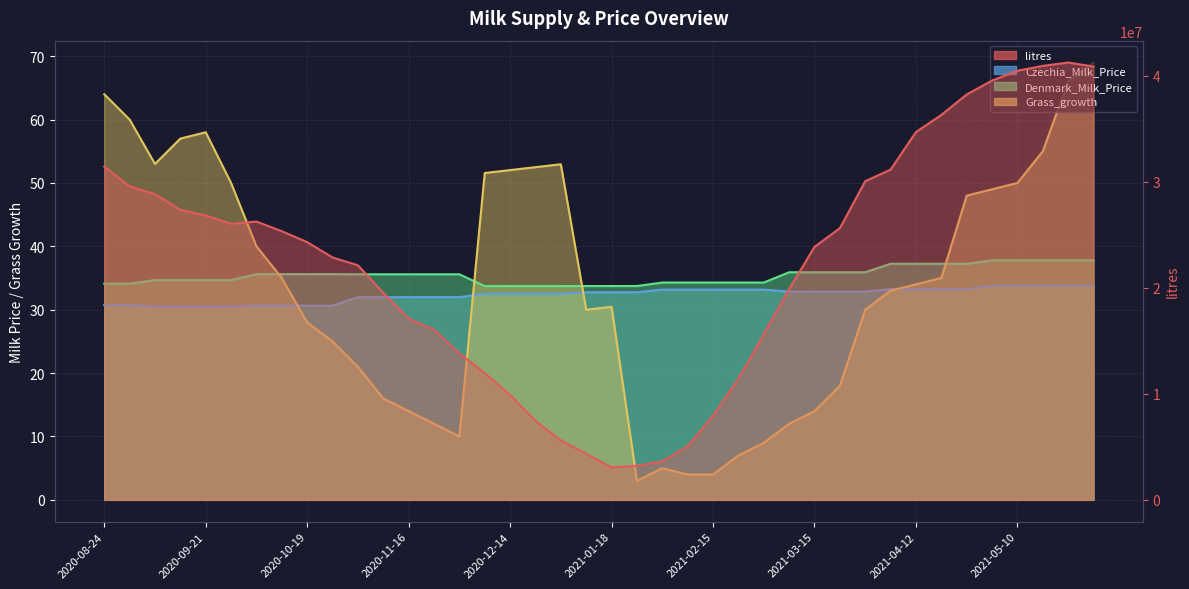

What are all the series names shown in the legend?

litres, Czechia_Milk_Price, Denmark_Milk_Price, Grass_growth